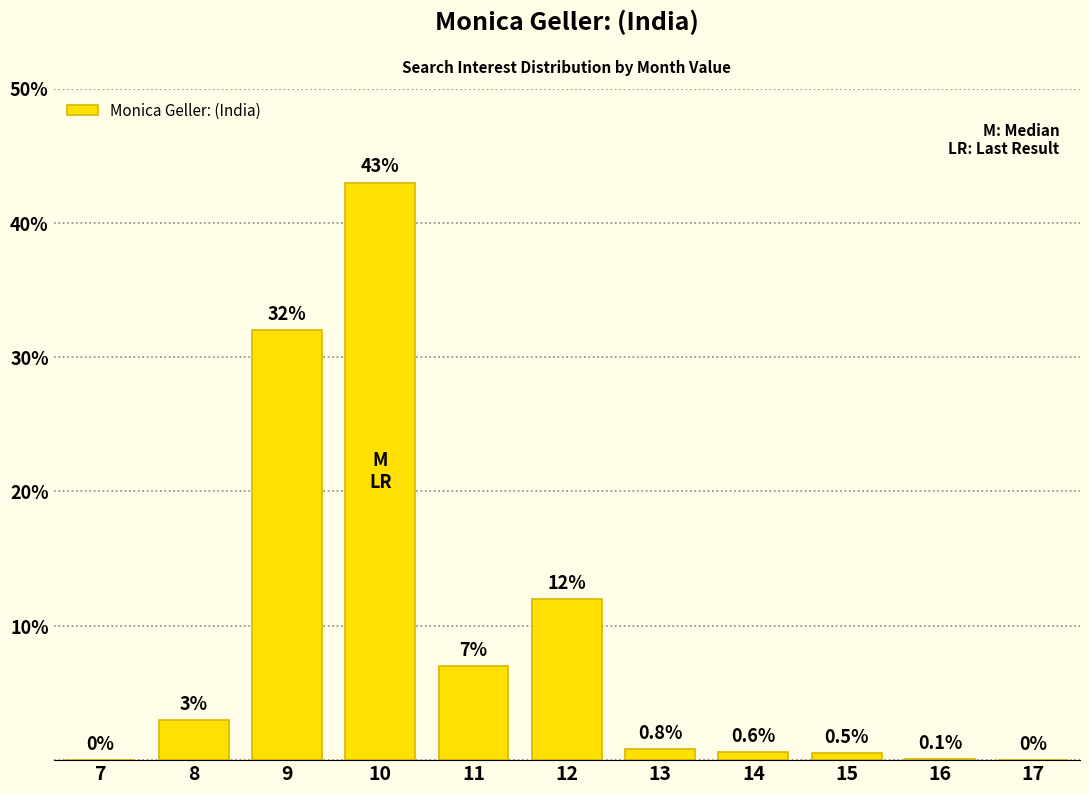

Reading left to right, what are all the values shown in this chart?

7=0.0	8=3.0	9=32.0	10=43.0	11=7.0	12=12.0	13=0.8	14=0.6	15=0.5	16=0.1	17=0.0